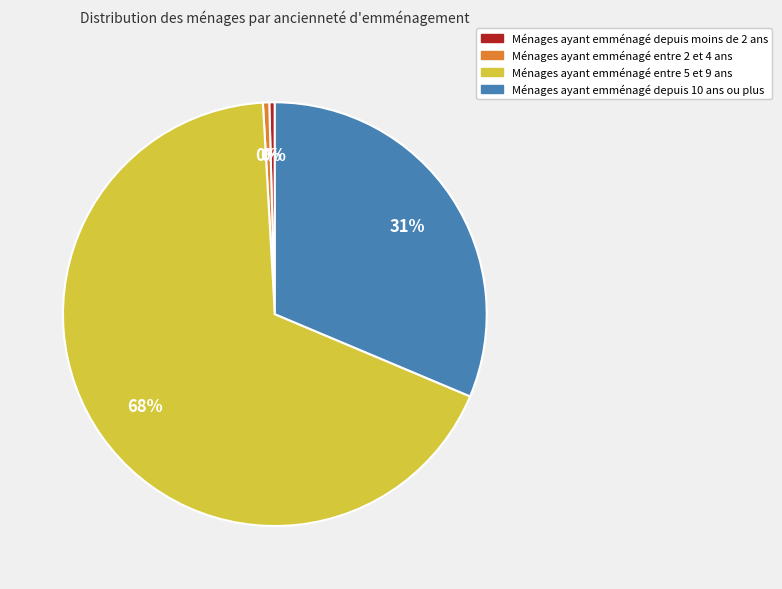

To the nearest percent, what is the average slice percentage?

25%